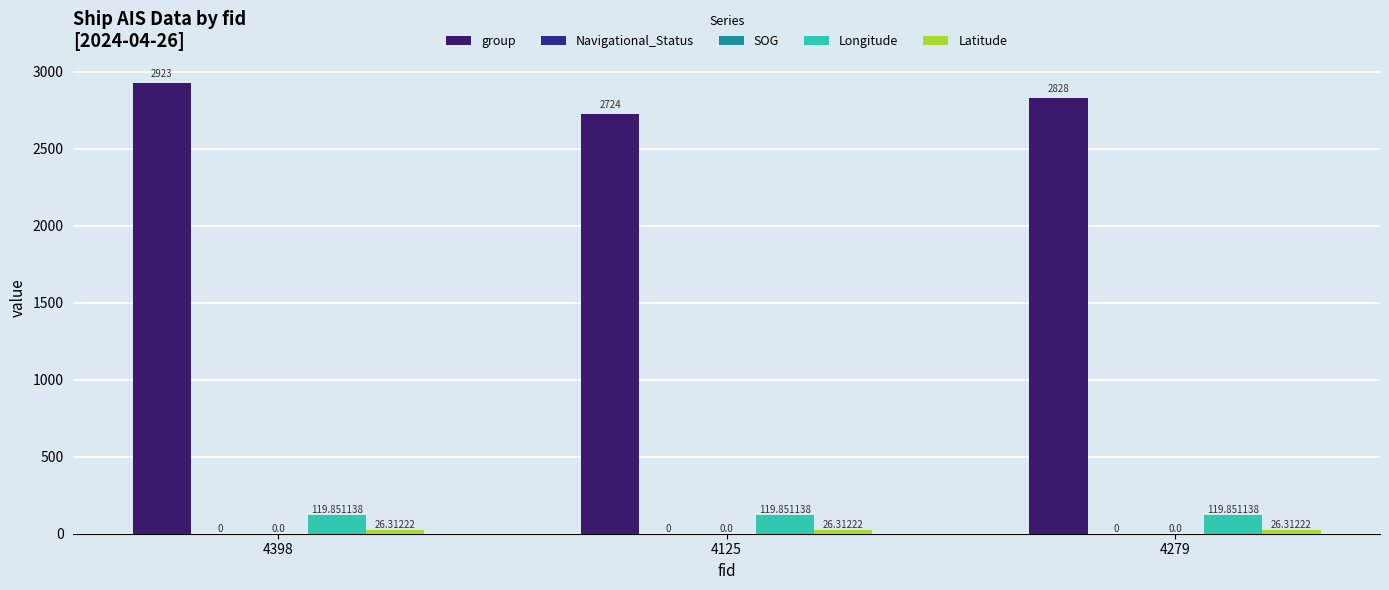

How many bars are there in total?

15